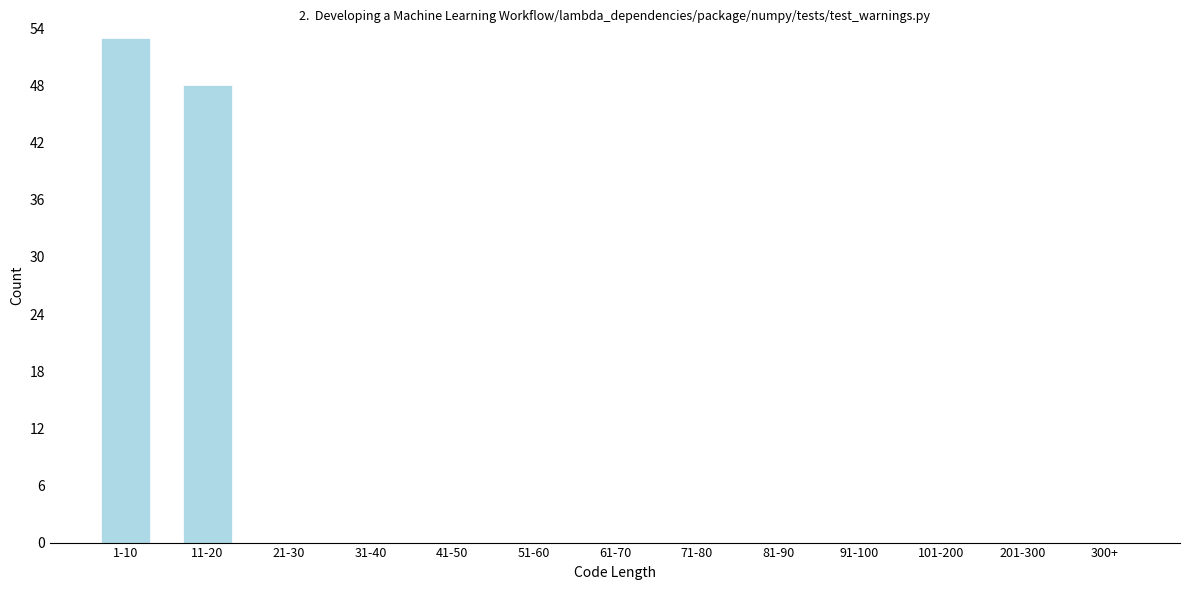

Reading left to right, transcribe all the data shown in this chart.

1-10=53	11-20=48	21-30=0	31-40=0	41-50=0	51-60=0	61-70=0	71-80=0	81-90=0	91-100=0	101-200=0	201-300=0	300+=0